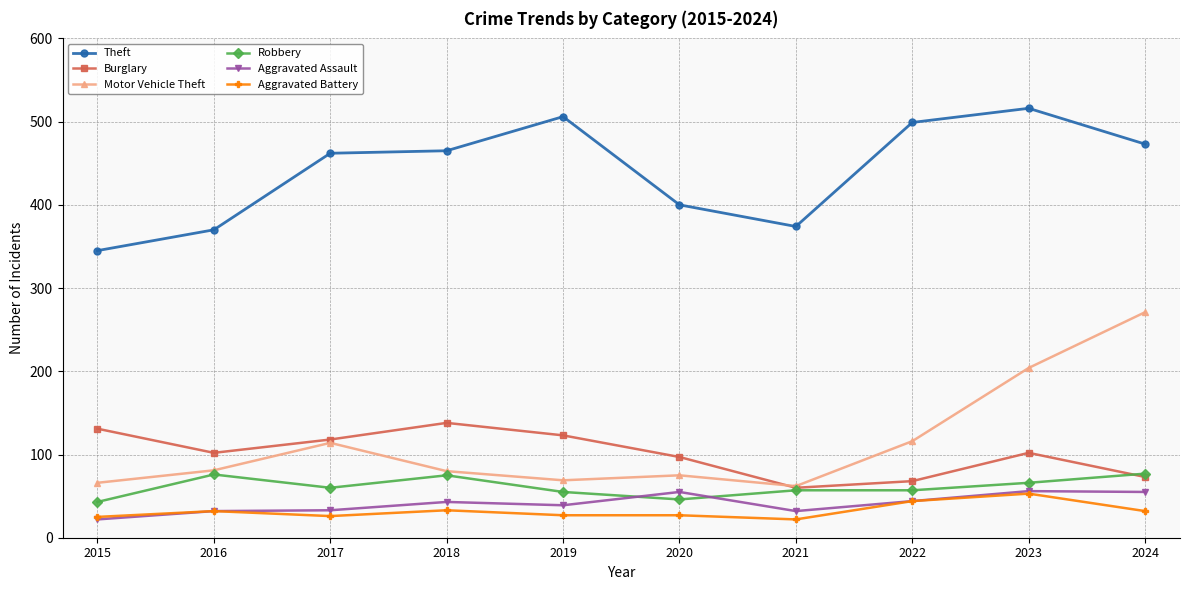

What is the highest value of the Theft series?

516